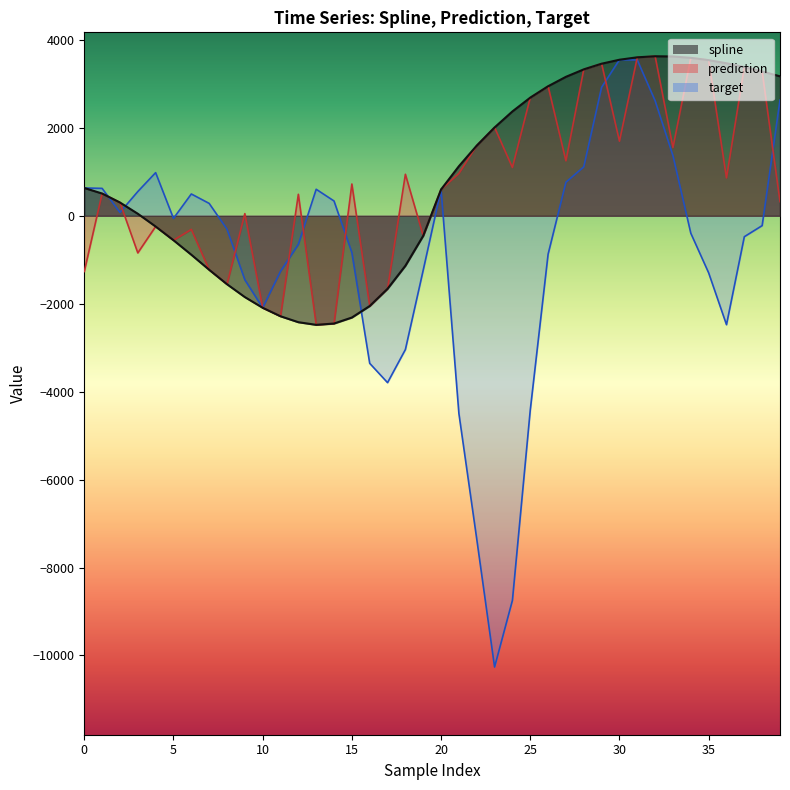

What is the total value across all series at 27?

5174.5